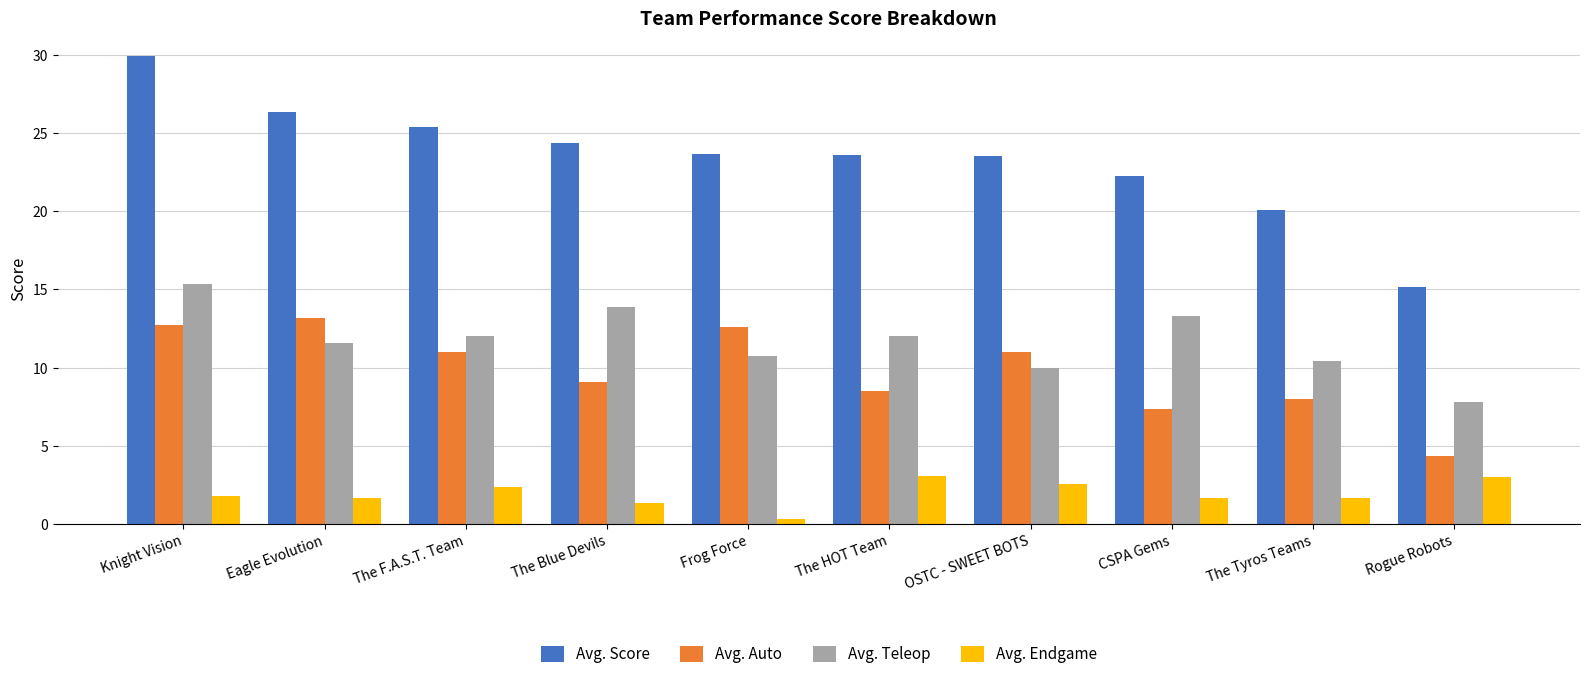

What position from the left is Frog Force?

5